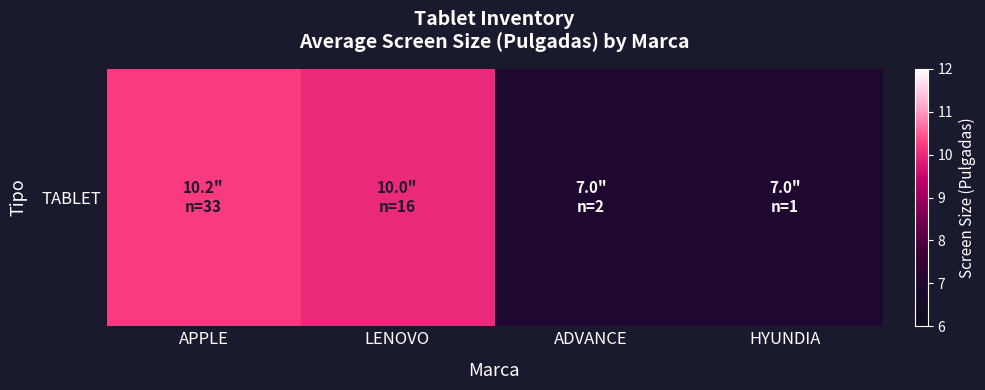

At which category does the chart reach its peak across all series?

APPLE